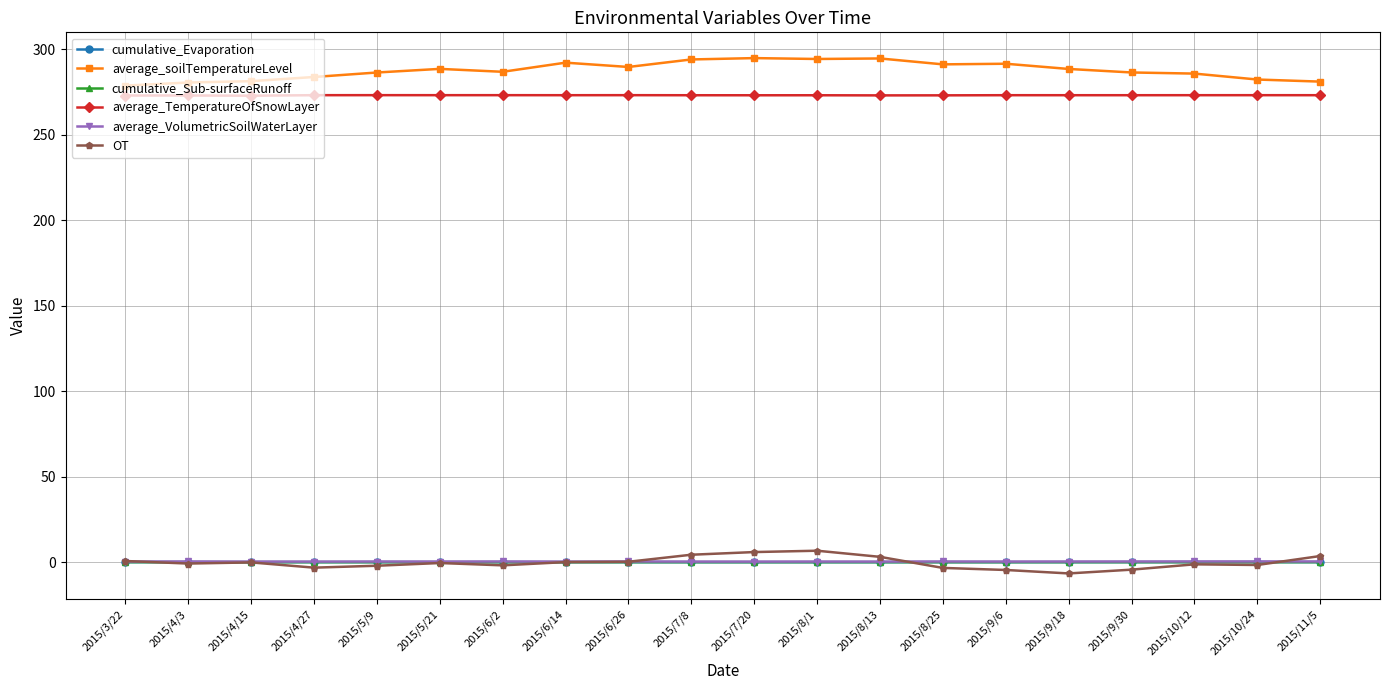

Which series has the largest total across all categories?

average_soilTemperatureLevel